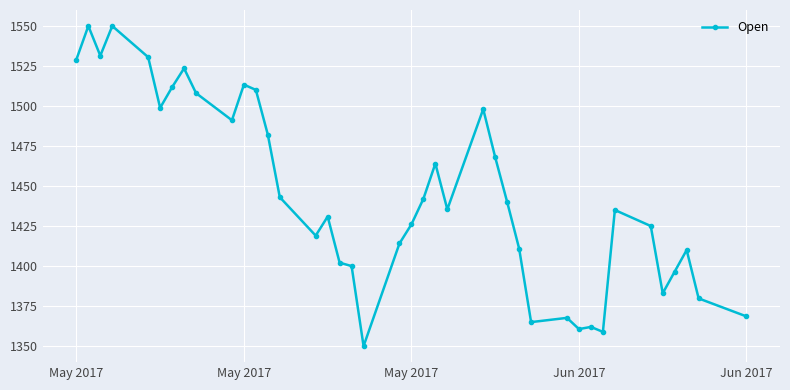

True or false: there are more than 0 points higher than both neighbors.

True